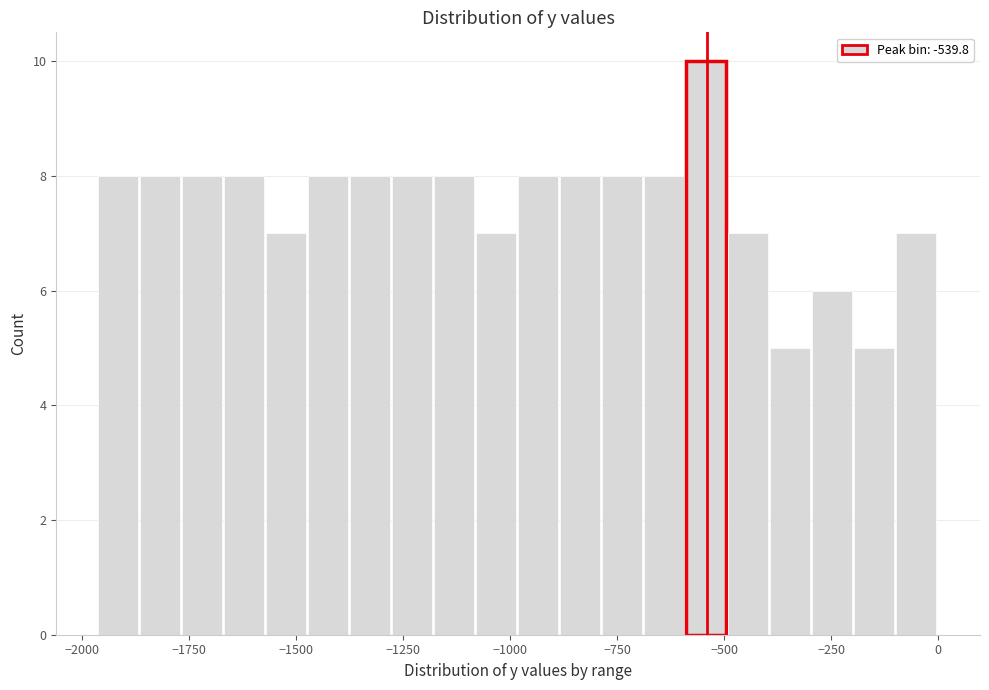

Around what value on the x-axis is the tallest bar? Give the approximate position of its centre, as read against the axis.

-550